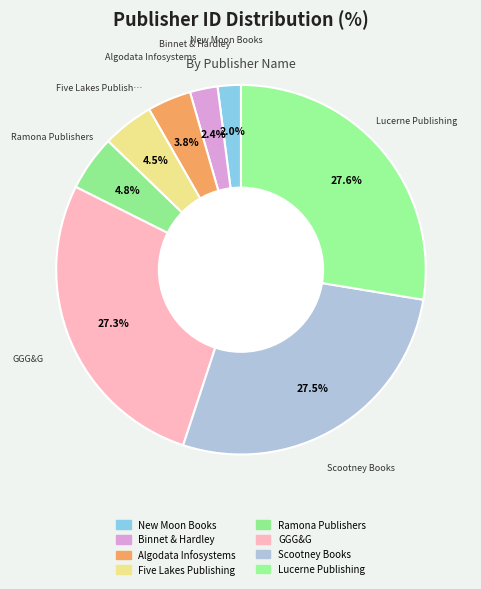

Count the number of slices in the pie.

8